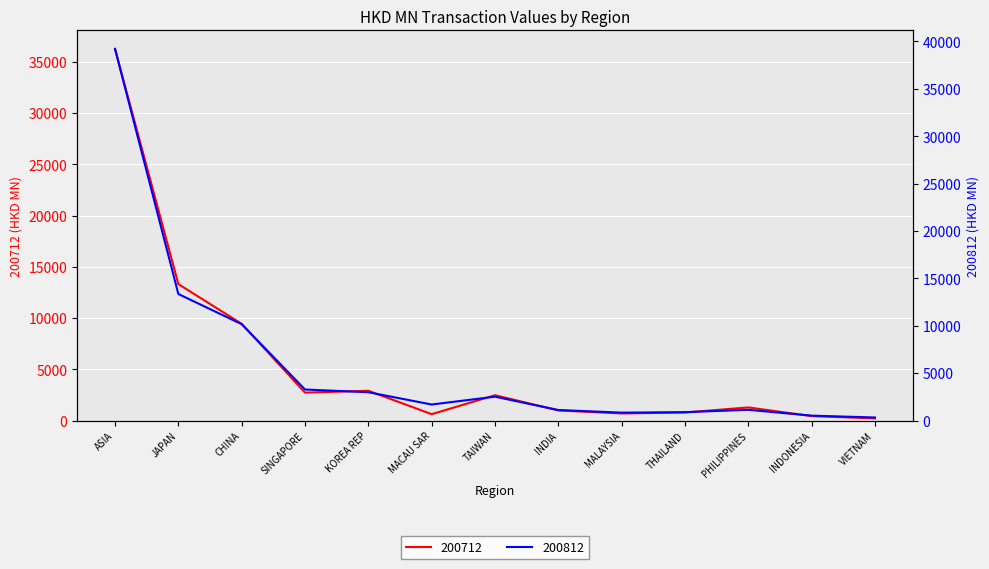

What is the average value of the 200712 series?

5546.5